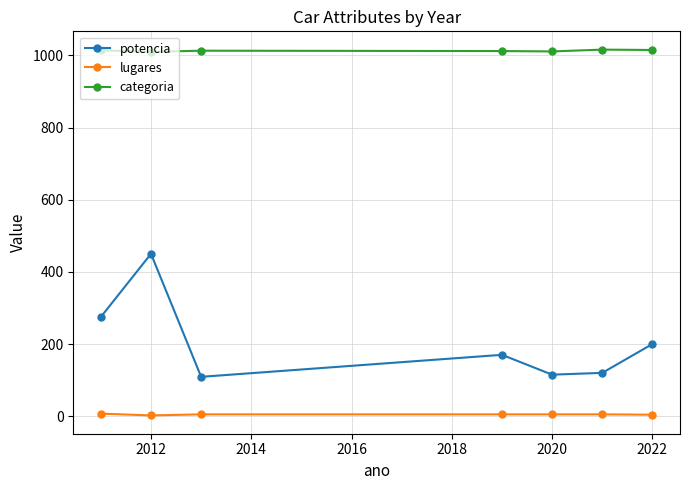

Which series has the largest total across all categories?

categoria